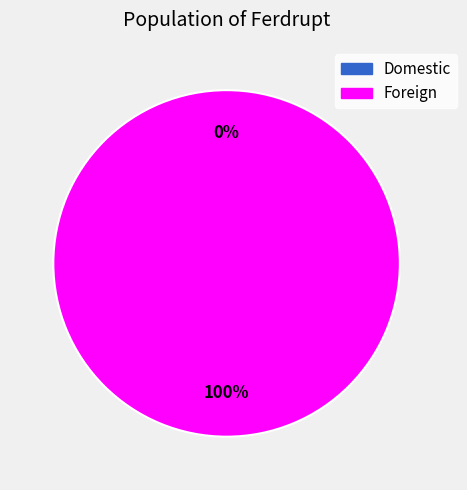

How many segments does this pie chart have?

2